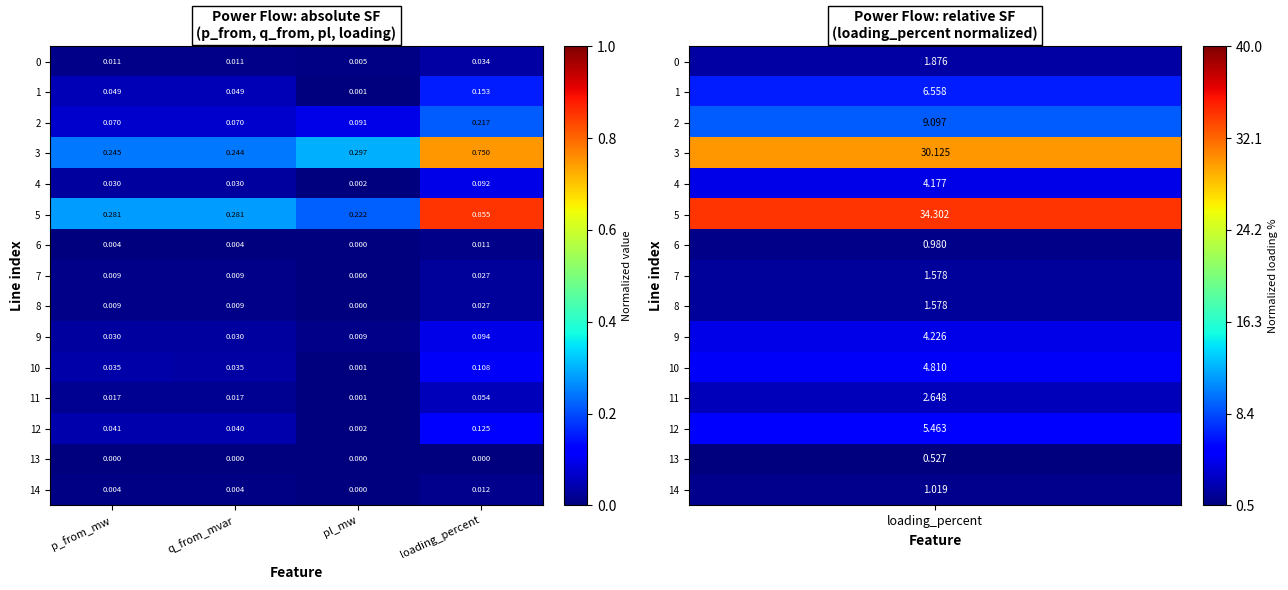

At which label does 0 reach its peak?

loading_percent